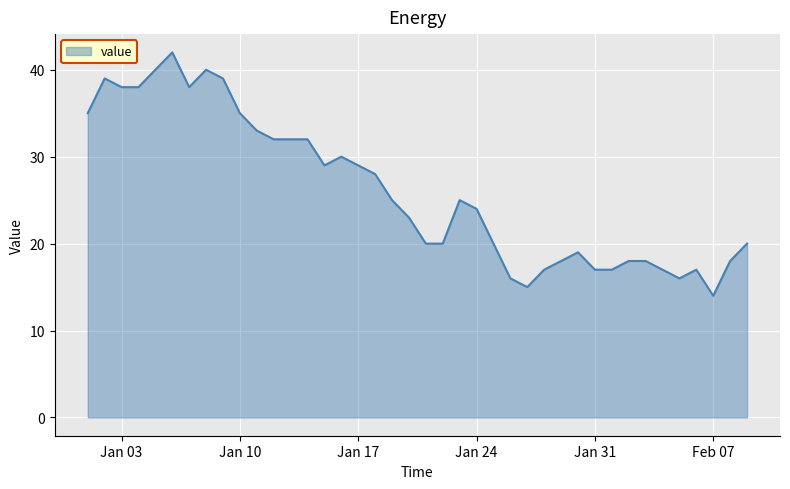

How many lines are shown in the chart?

1